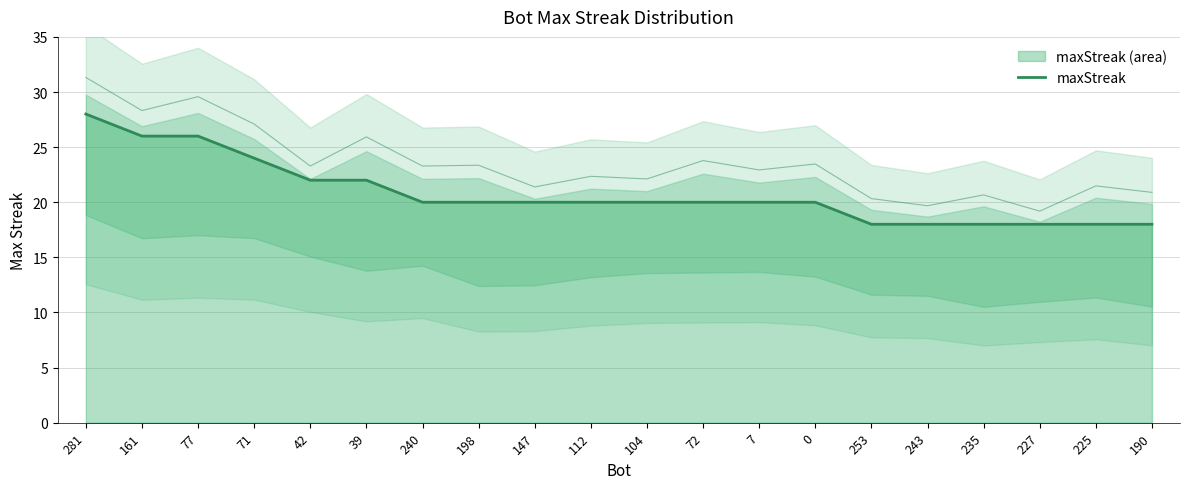

True or false: the data shows 18 at 227.

True